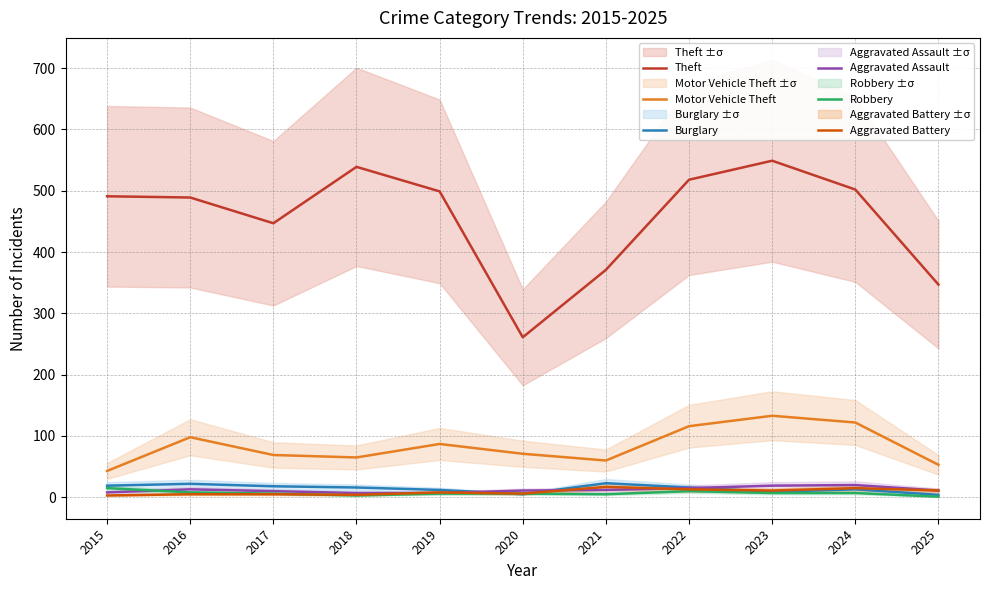

True or false: Robbery and Theft cross at least once.

False